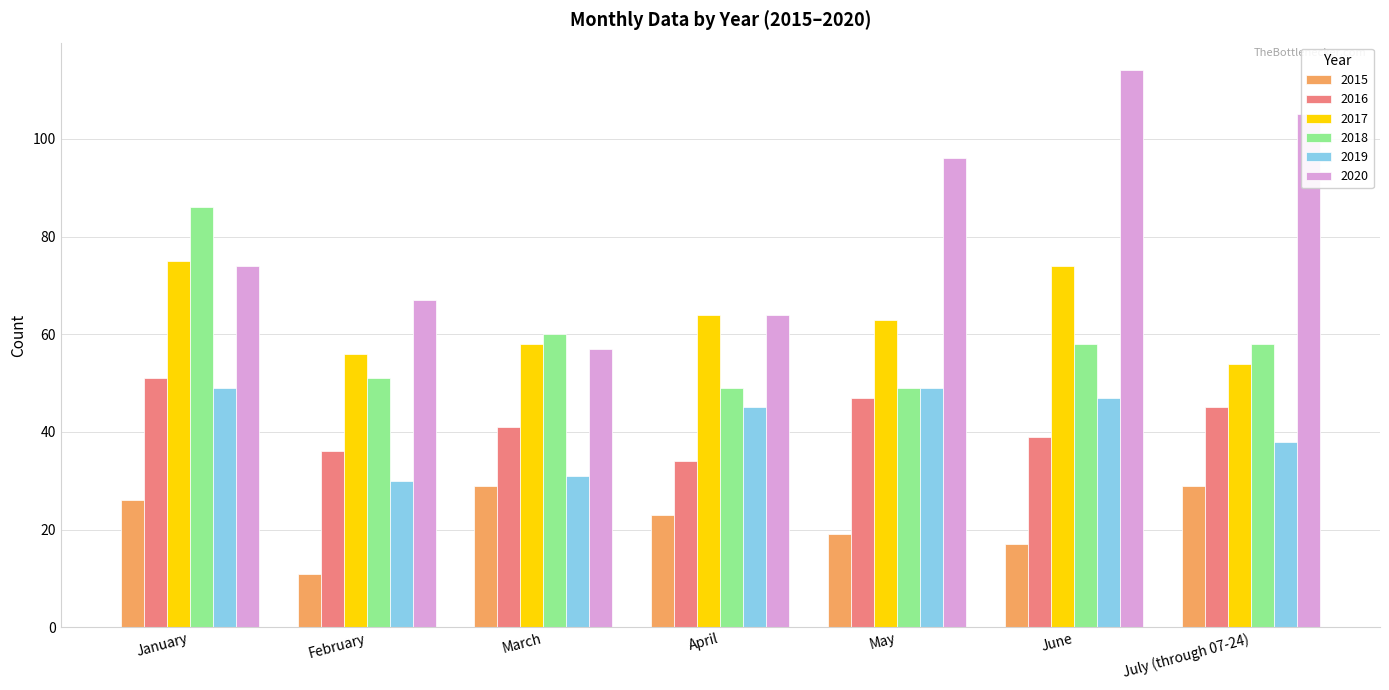

Where does the 2018 series first go above 58?

January